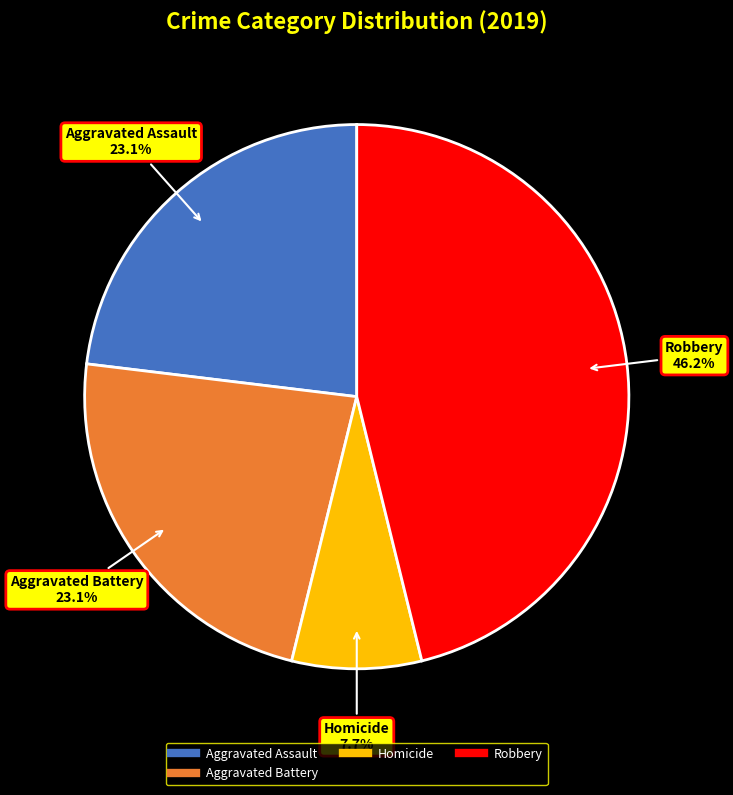

Does any single category account for the majority?

No